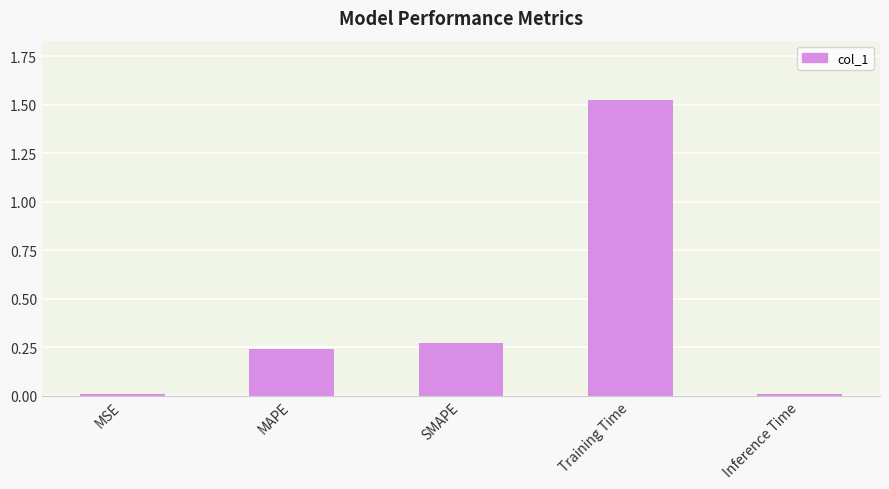

What is the label of the 2nd bar from the left?

MAPE